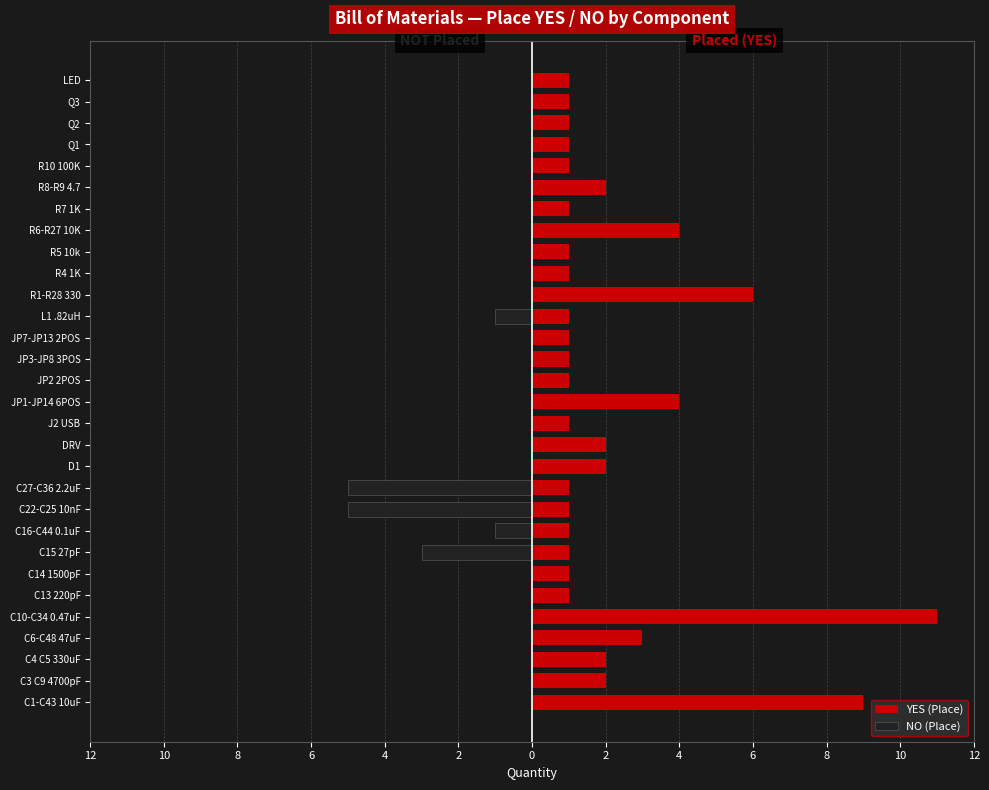

Rank the series at R1-R28 330 from highest to lowest value.

YES (Place), NO (Place)